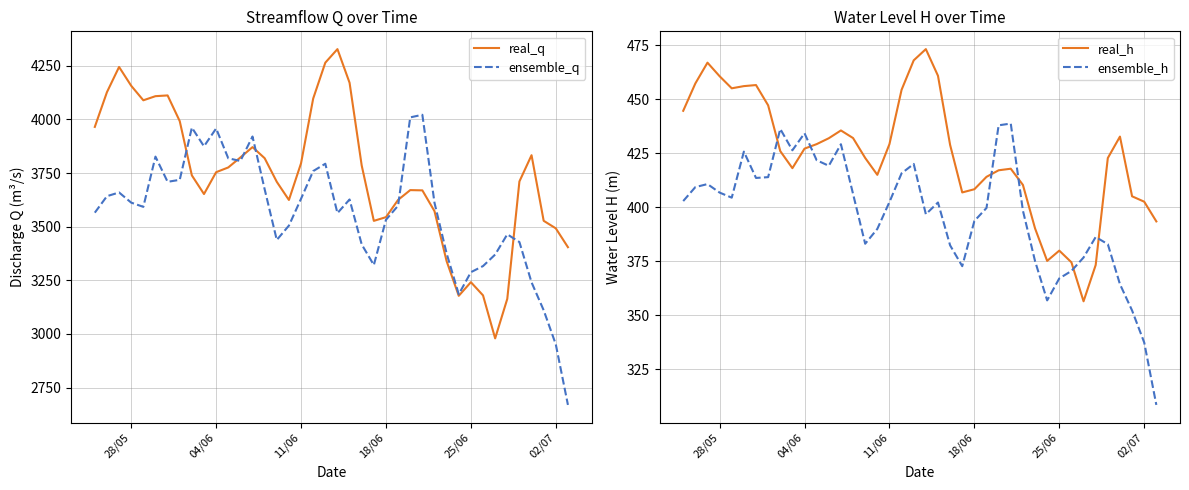

Which series has the largest total across all categories?

real_q